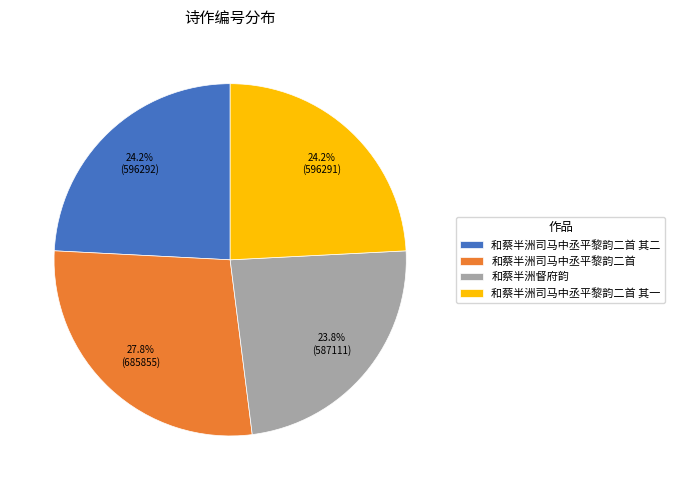

How many segments does this pie chart have?

4